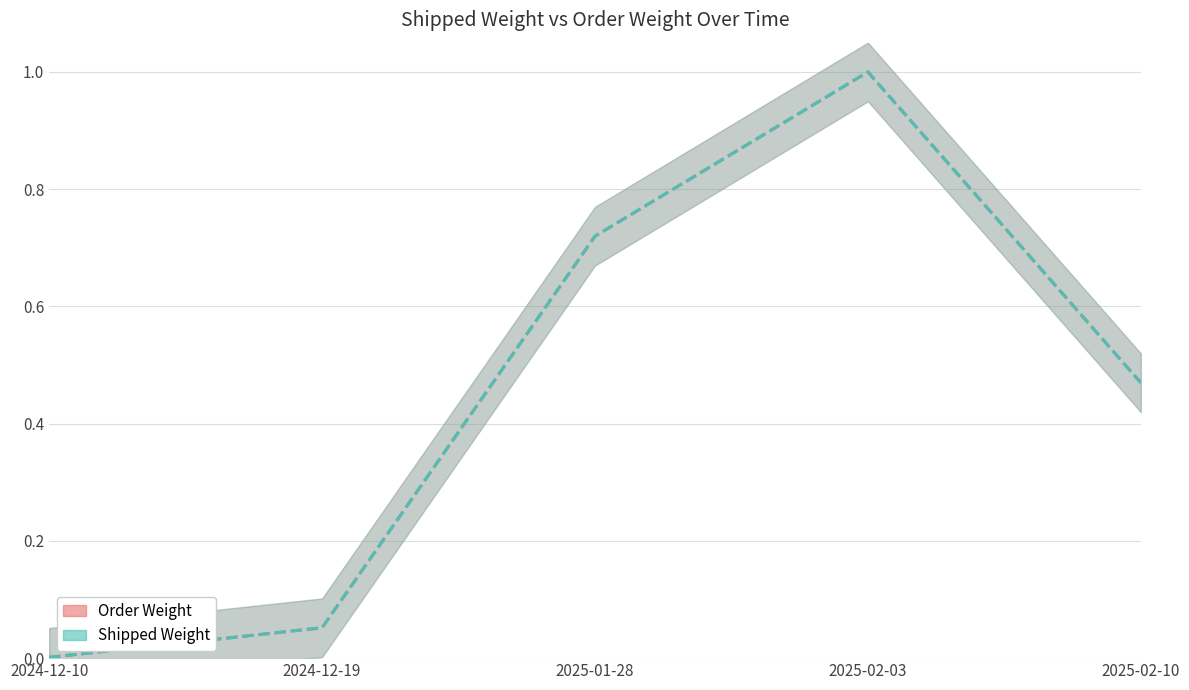

What is the maximum value shown in the chart?

1.0